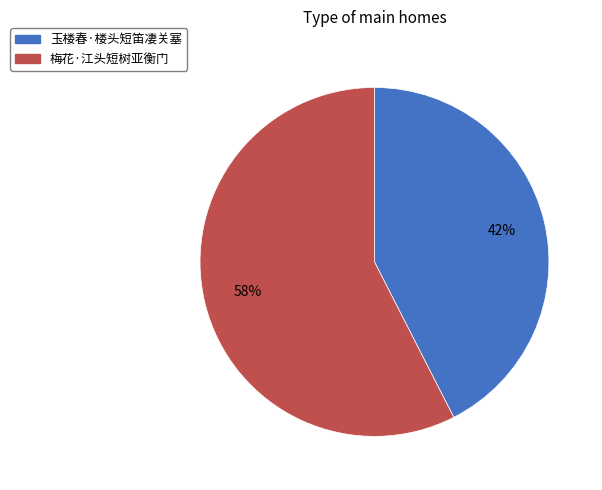

How many segments does this pie chart have?

2